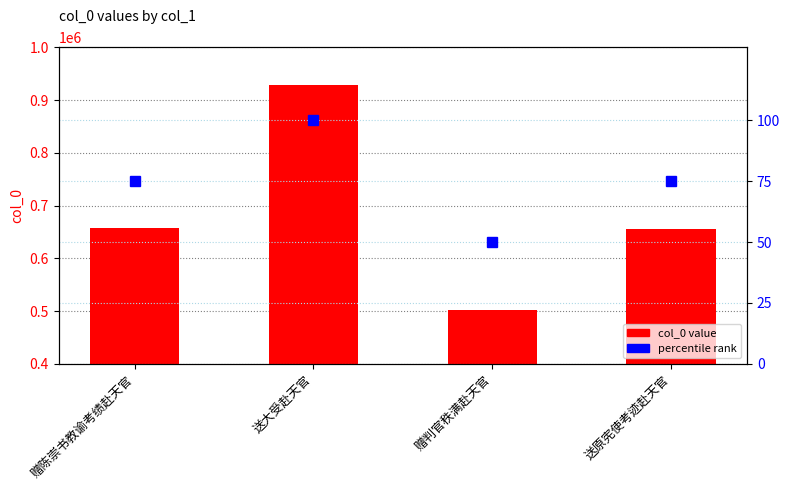

Read the percentile rank value at 赠判官秩满赴天官.

50